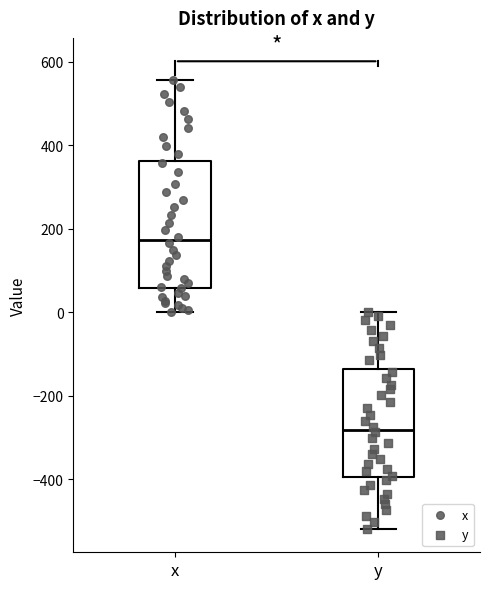

Where does the lower whisker of the box for y end on the y-axis? The values are not printed on the chart, so give them approximately, as read against the axis.

-520